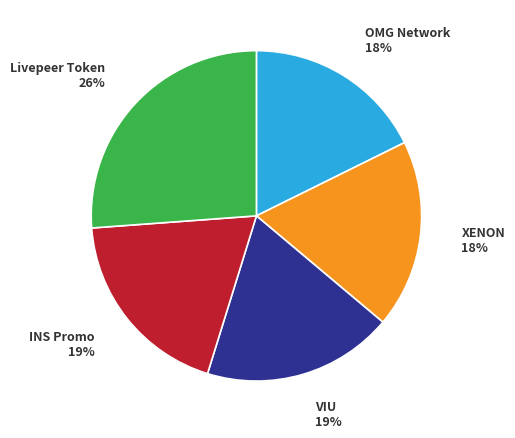

To the nearest percent, what is the average slice percentage?

20%